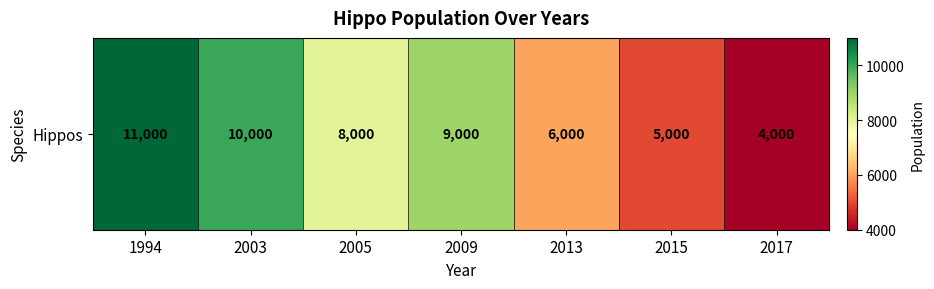

Rank the categories by value from highest to lowest.

1994, 2003, 2009, 2005, 2013, 2015, 2017